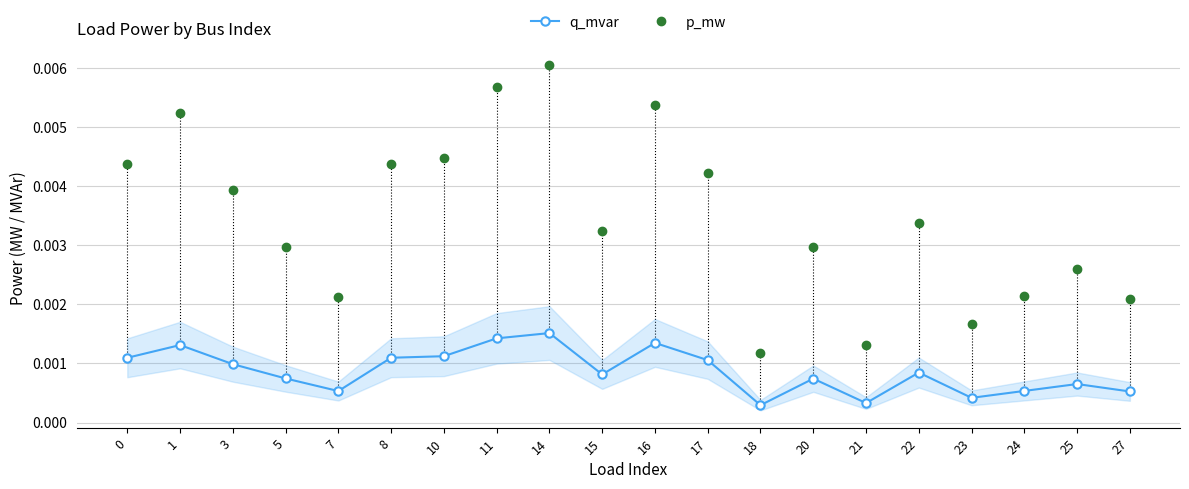

Which series has the largest total across all categories?

p_mw